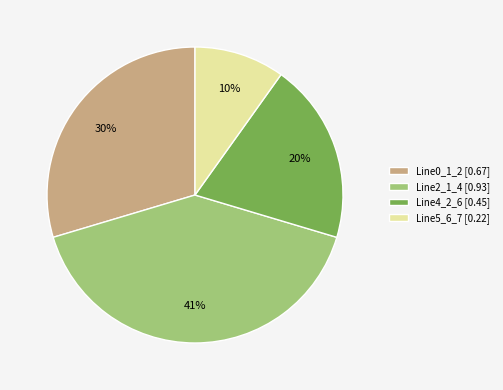

How many slices are in this pie chart?

4